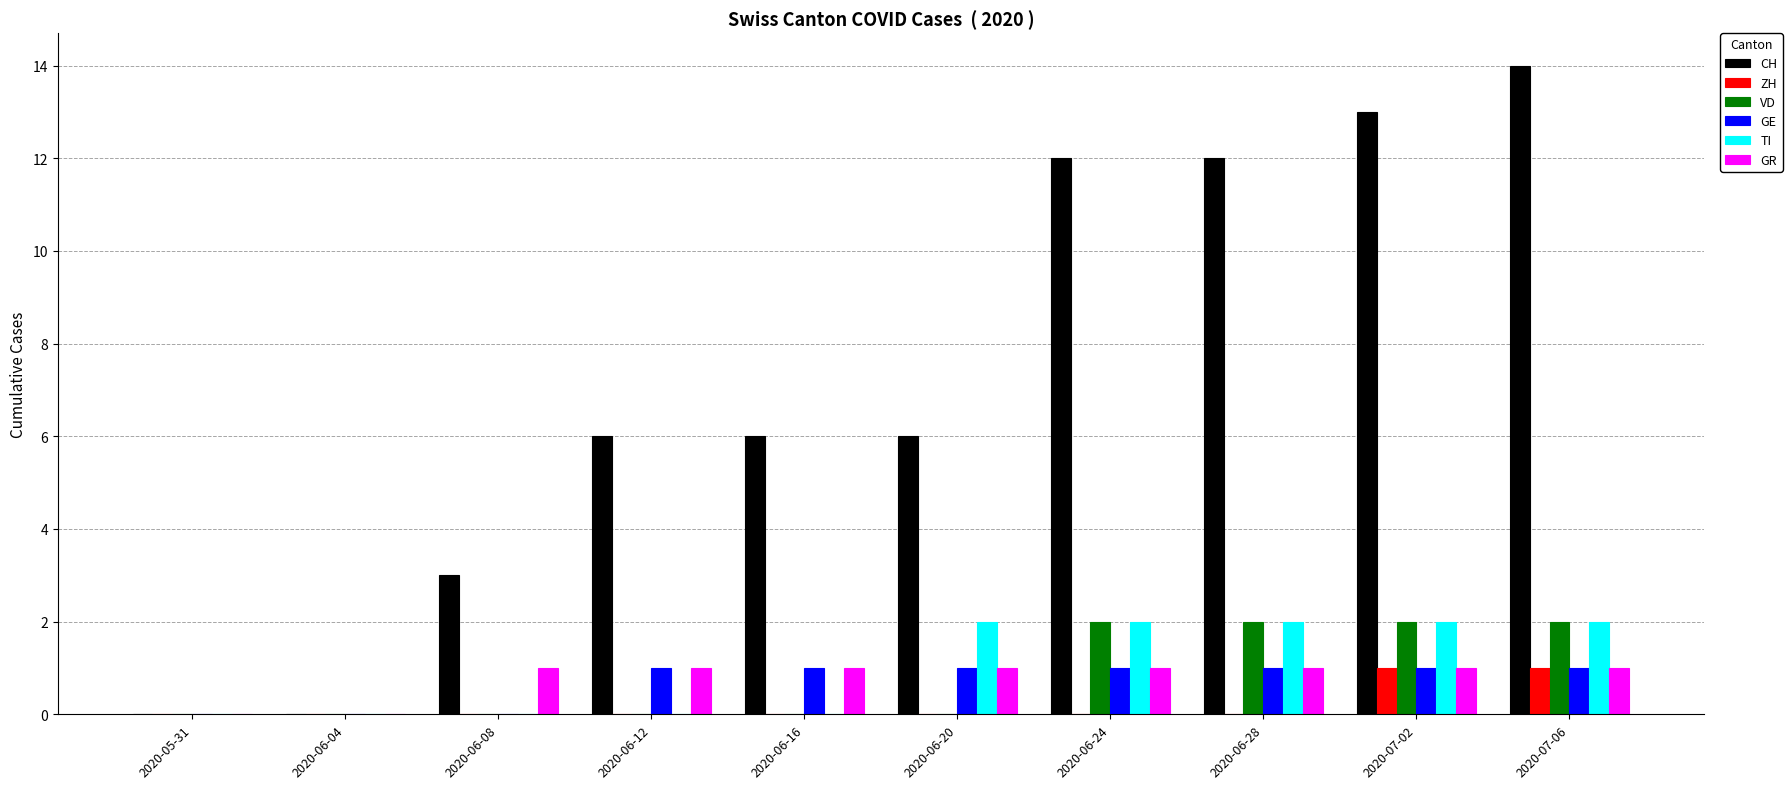

Reading right to left, list all the values displayed in this chart.

CH: 14	13	12	12	6	6	6	3	0	0
ZH: 1	1	0	0	0	0	0	0	0	0
VD: 2	2	2	2	0	0	0	0	0	0
GE: 1	1	1	1	1	1	1	0	0	0
TI: 2	2	2	2	2	0	0	0	0	0
GR: 1	1	1	1	1	1	1	1	0	0